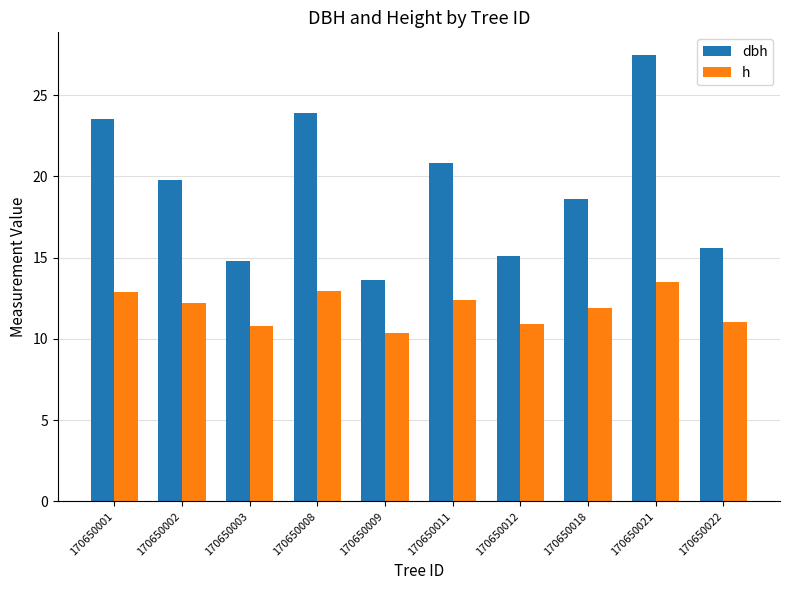

How many data points in dbh are above 19?

5